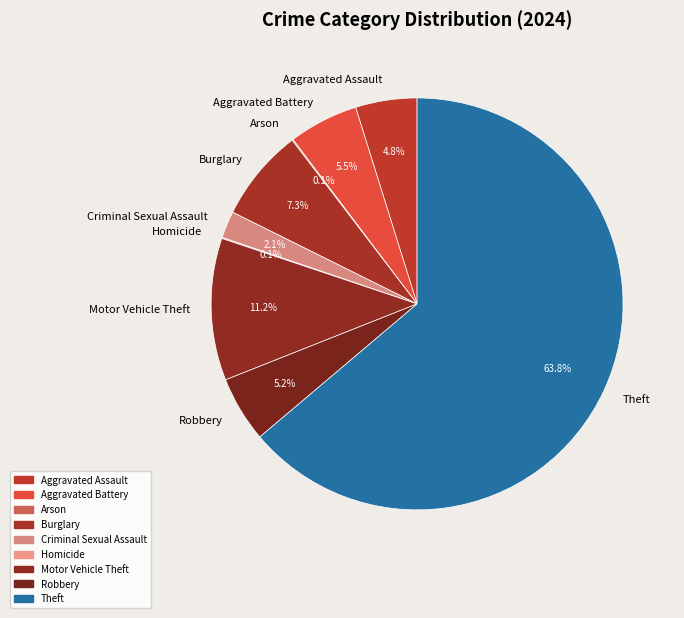

Does Aggravated Battery account for over 50% of the chart?

No